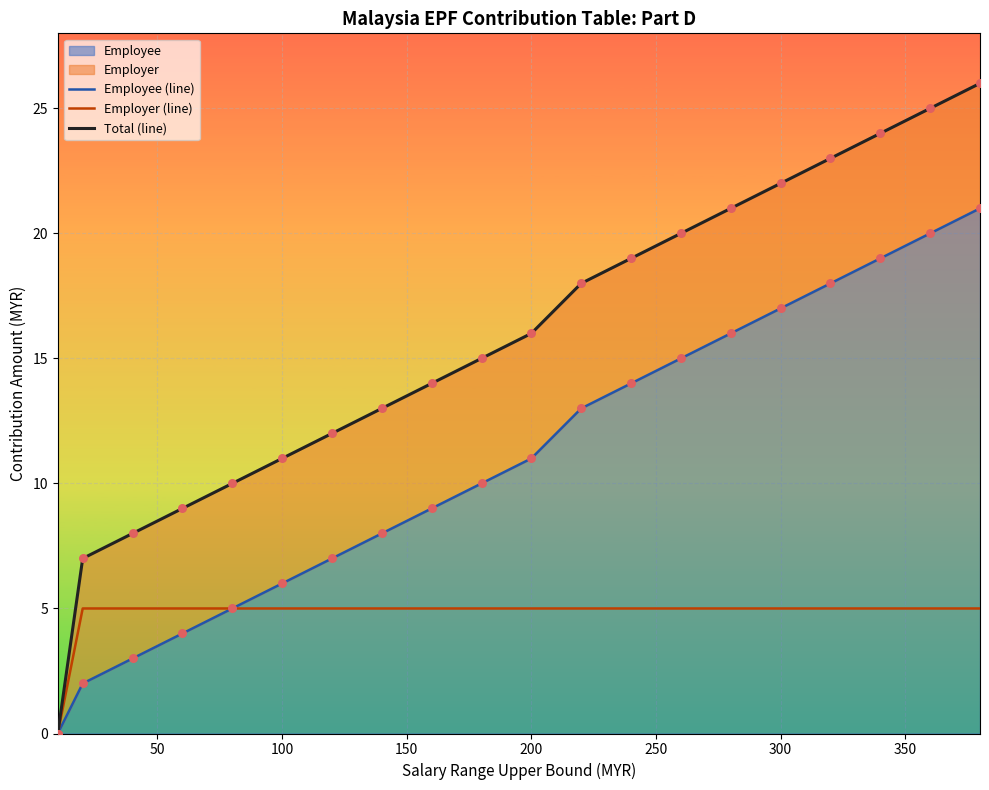

At how many categories does at least one series exceed 12?

13